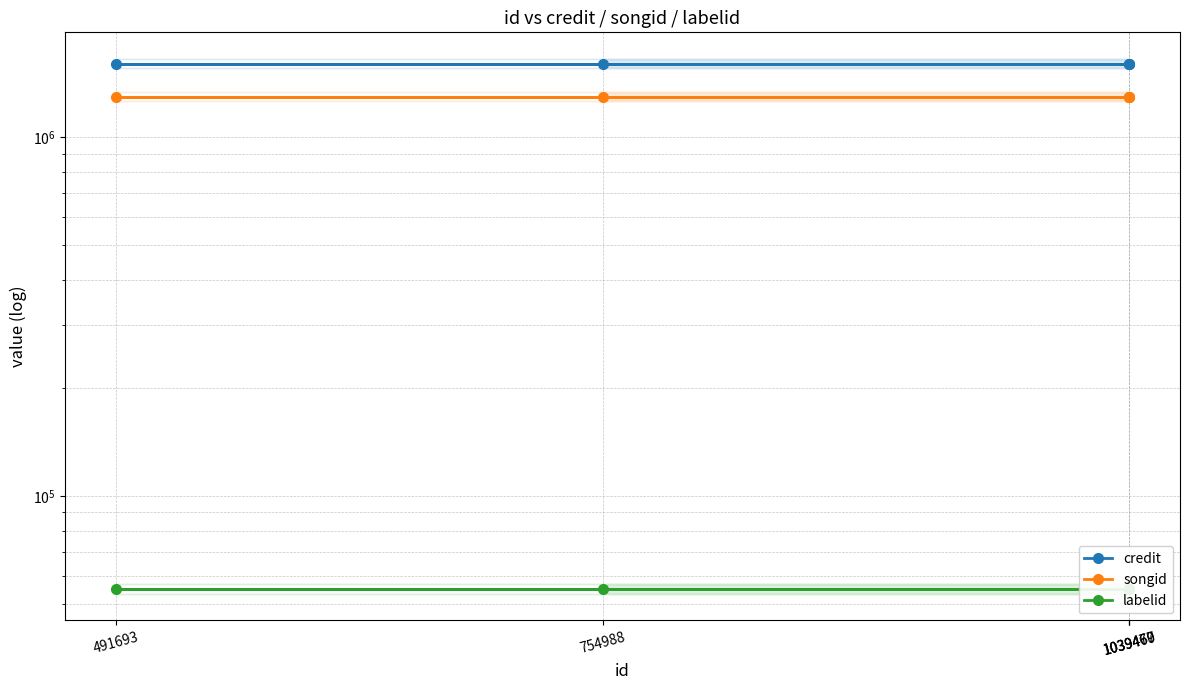

True or false: songid and credit intersect in this chart.

False